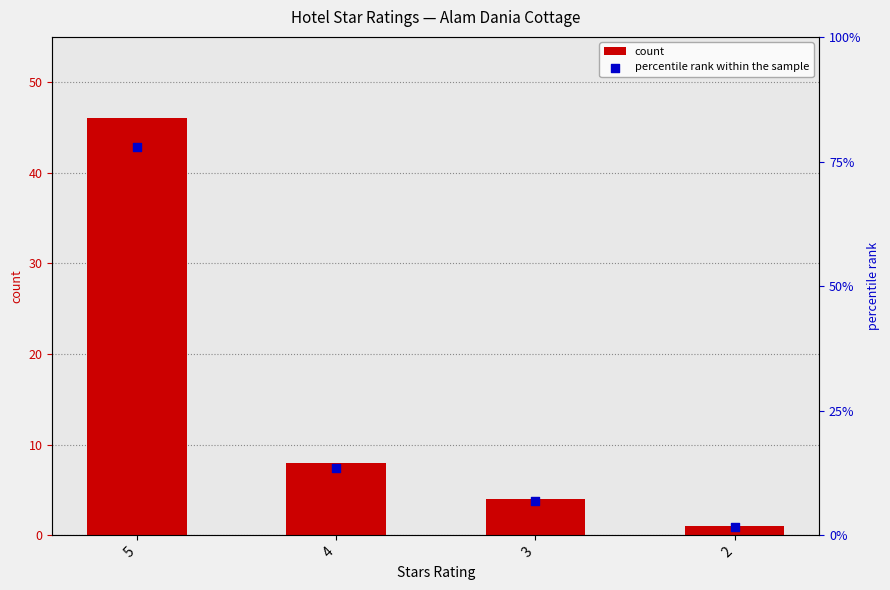

At how many categories does at least one series exceed 25?

1